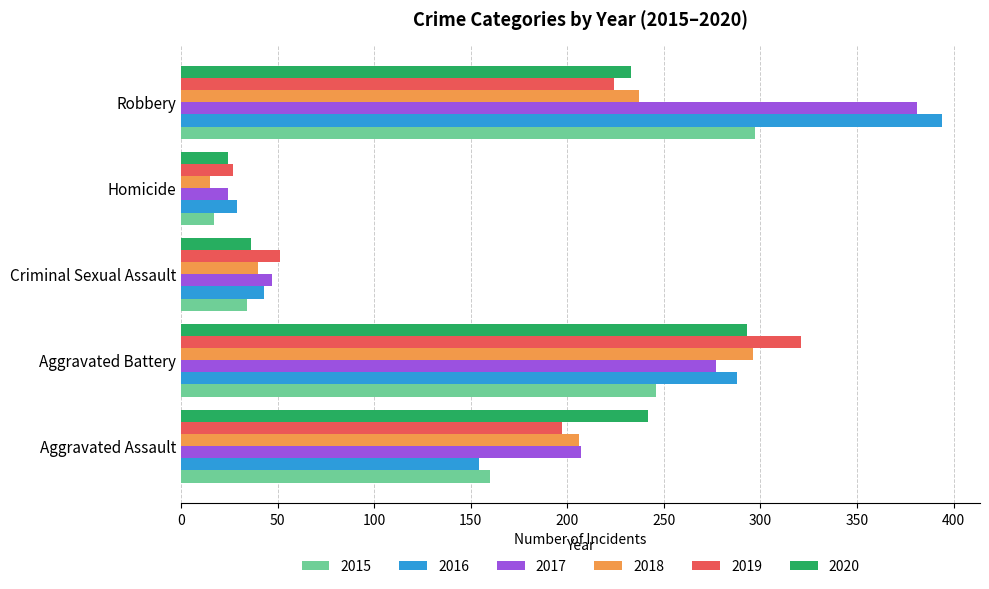

Which series changed the most between Aggravated Assault and Aggravated Battery?

2016